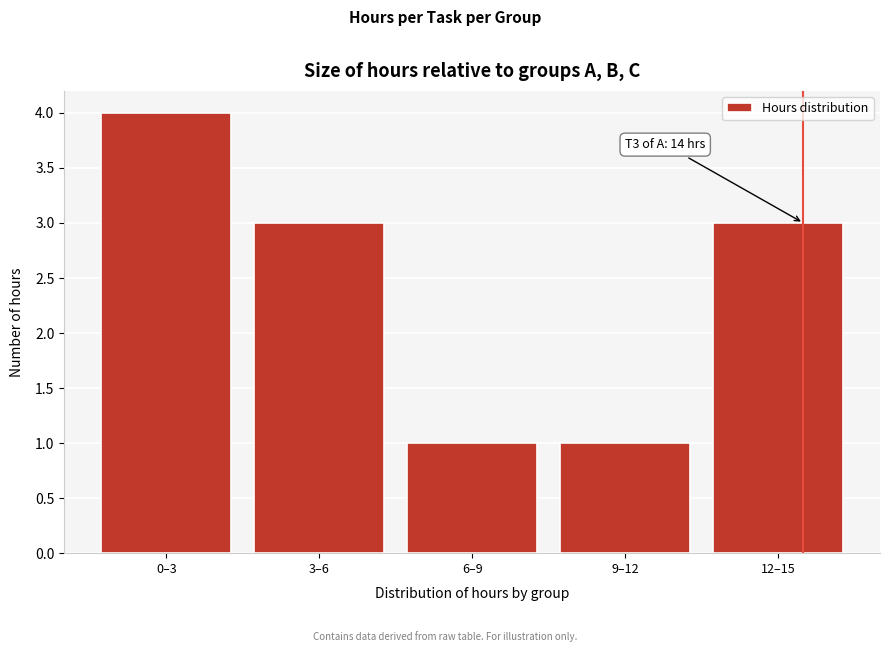

Reading right to left, extract all data points from this chart.

3	1	1	3	4